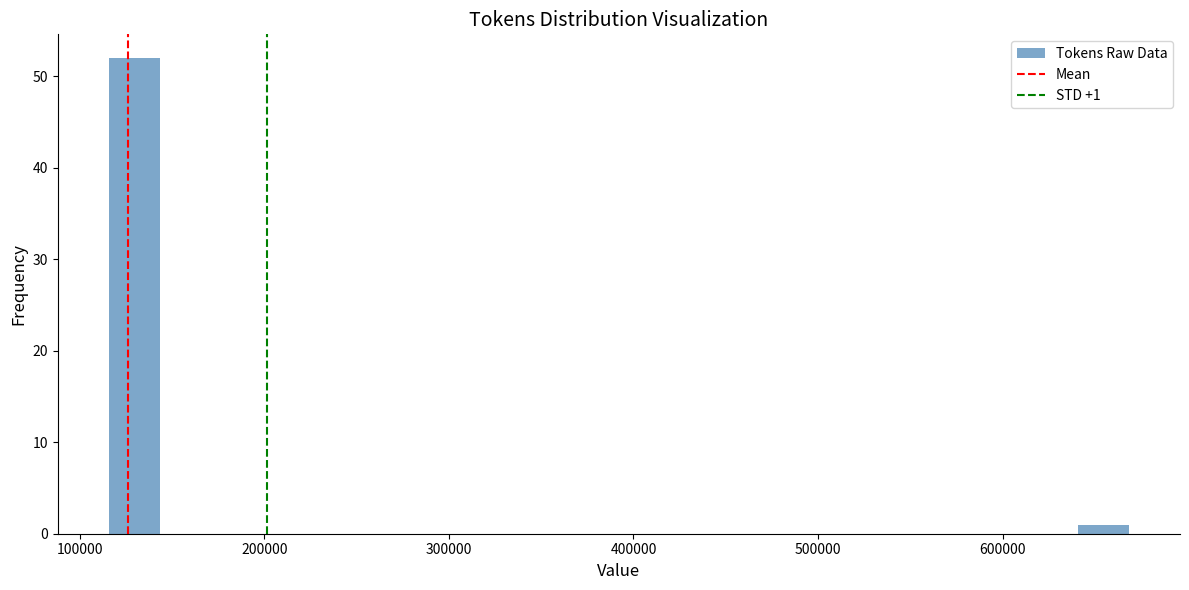

Around what value on the x-axis is the tallest bar? Give the approximate position of its centre, as read against the axis.

130000